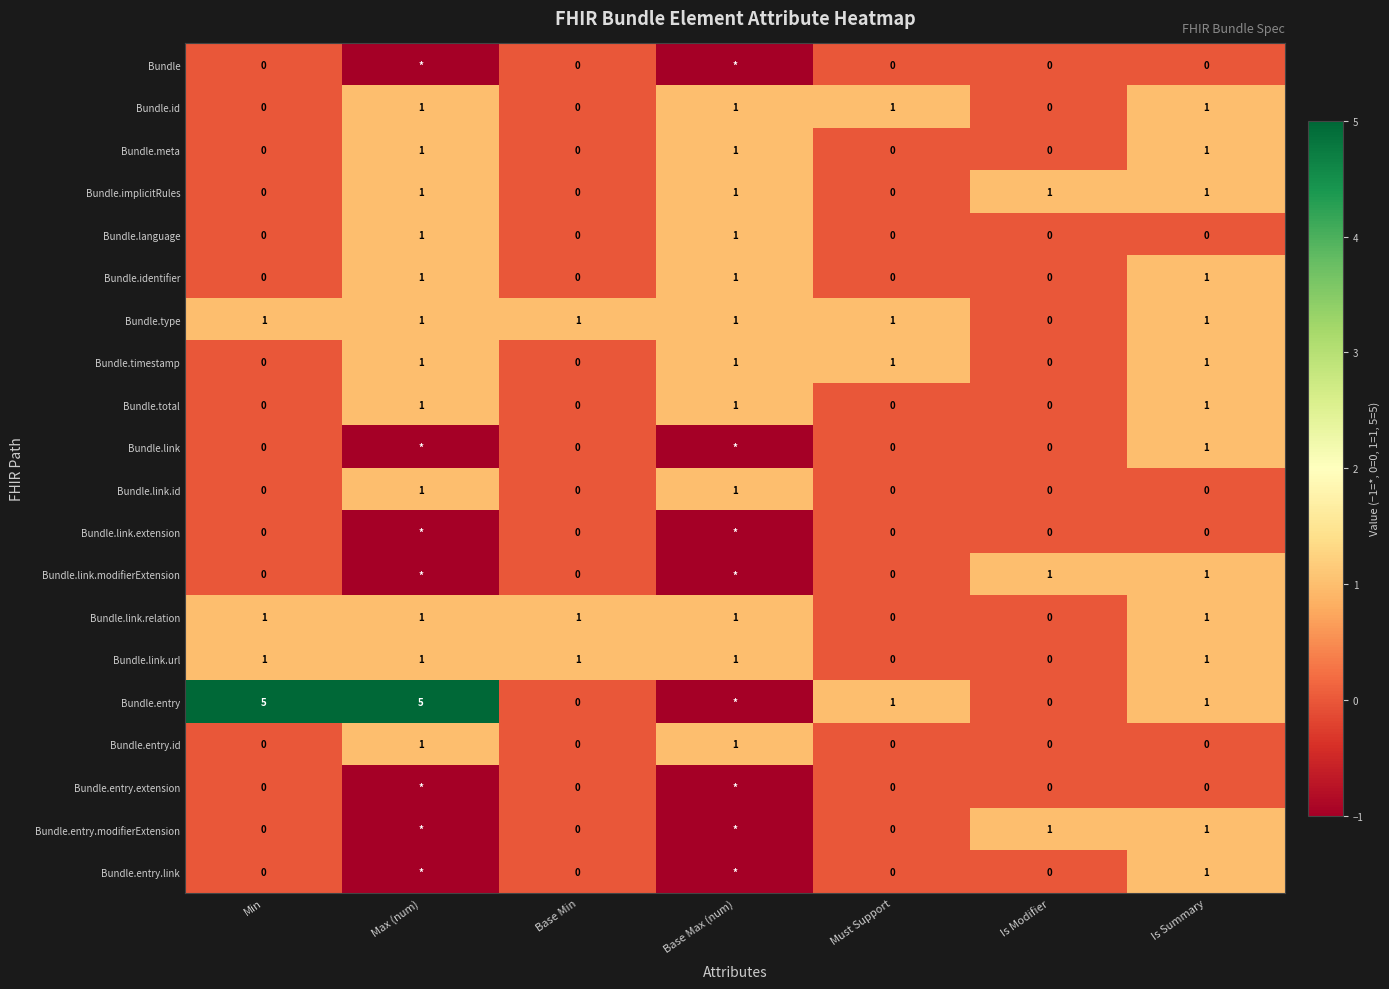

How many Bundle.link.relation values are between 0 and 1?

7